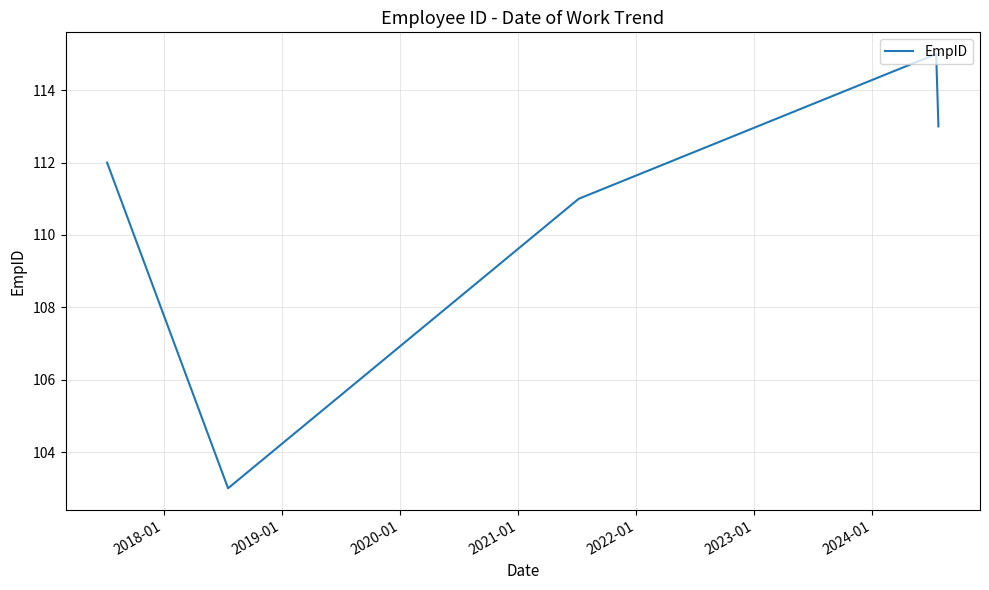

How many values are below 112?

2